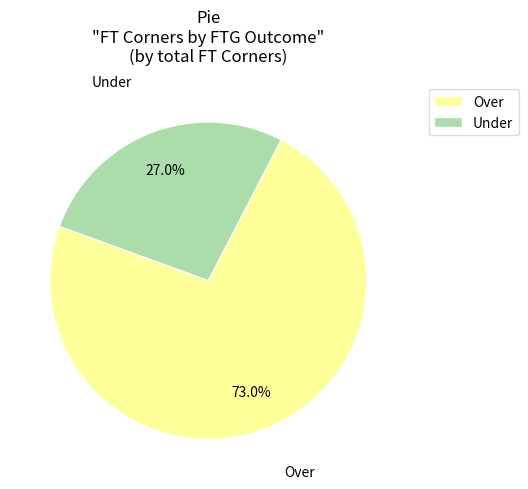

What is the smallest slice in the pie chart?

Under